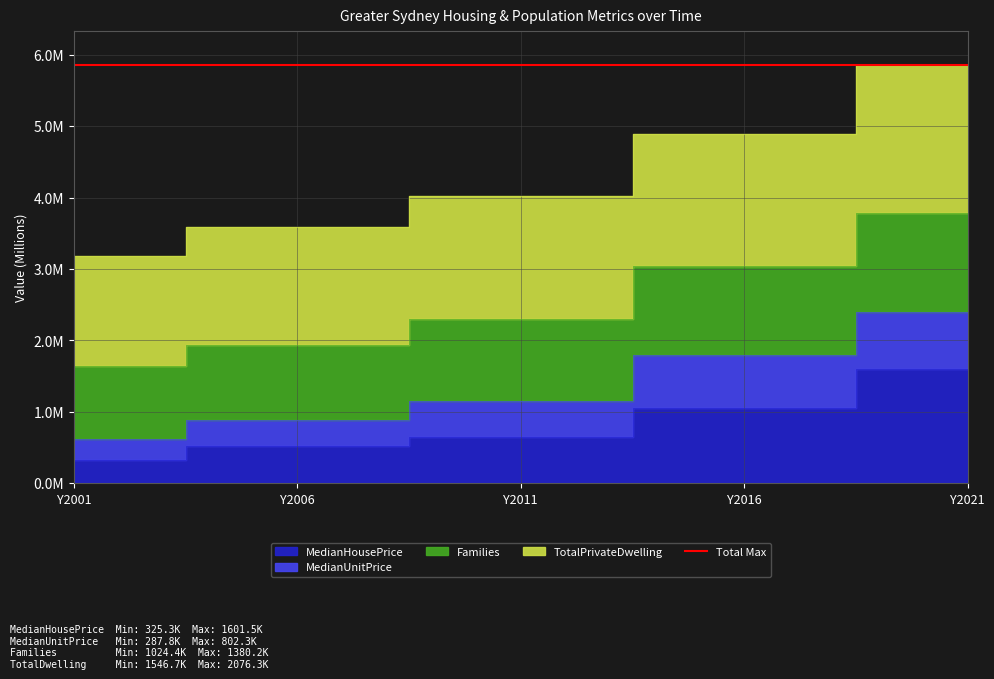

True or false: Families and TotalPrivateDwelling cross at least once.

False